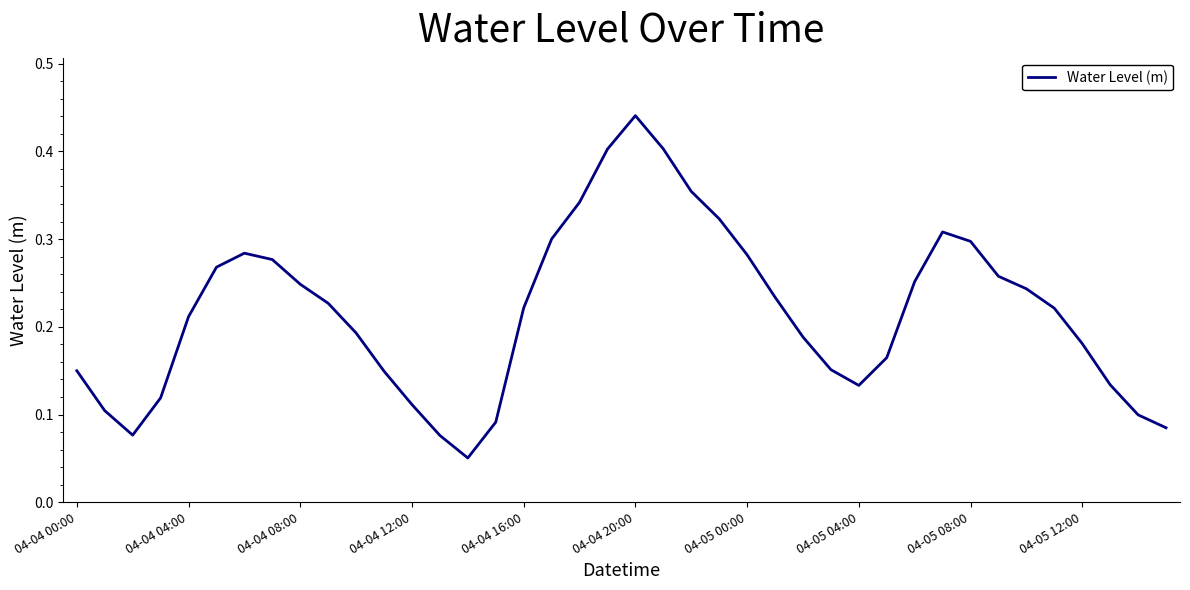

What is the difference between the second highest and minimum values?

0.4